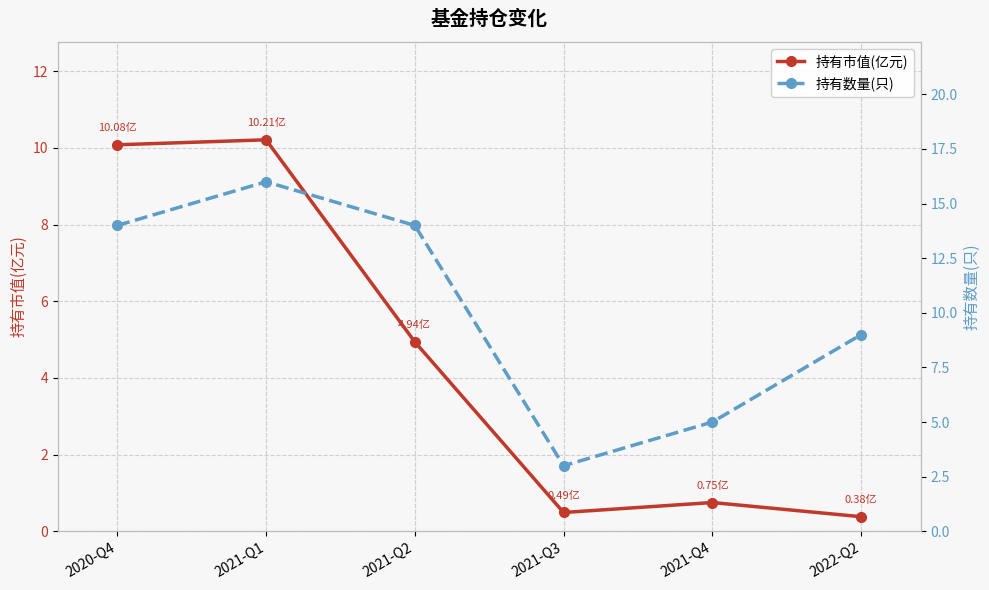

How many values in the 持有市值(亿元) series exceed 4?

3